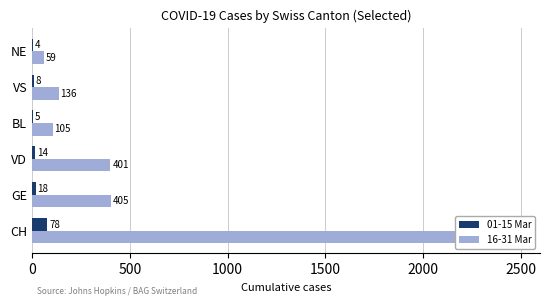

What is the sum of the 16-31 Mar values at CH and GE?

2570